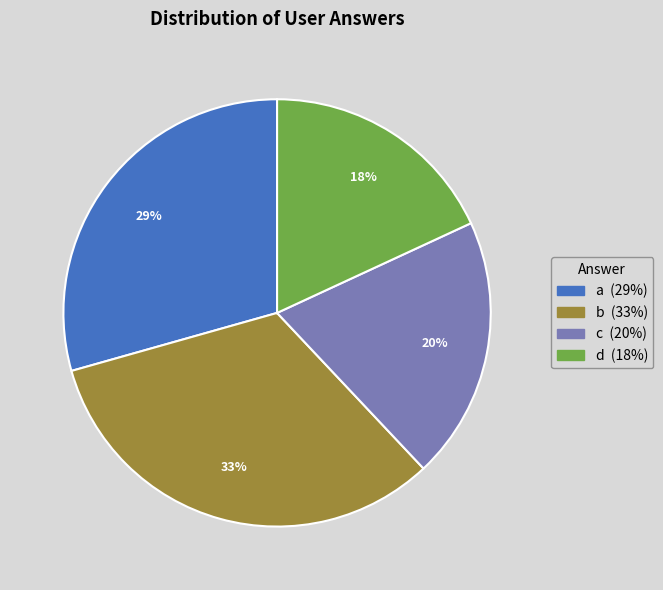

The c slice represents 27% of the pie. True or false?

False